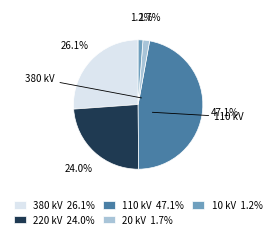

Which has a higher value, 20 kV 1.7% or 220 kV 24.0%?

220 kV 24.0%